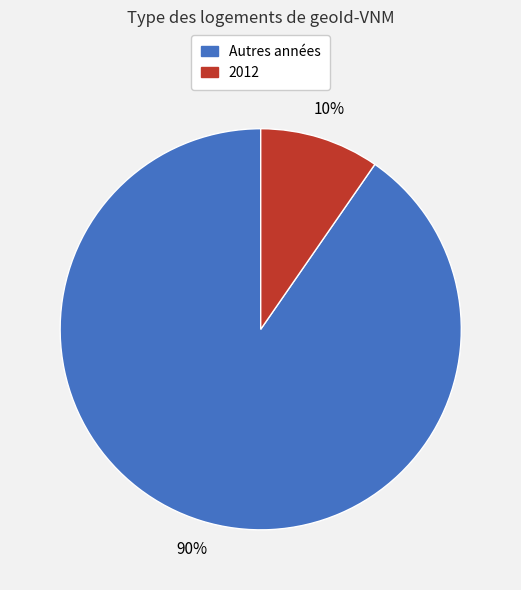

Does any single category account for the majority?

Yes